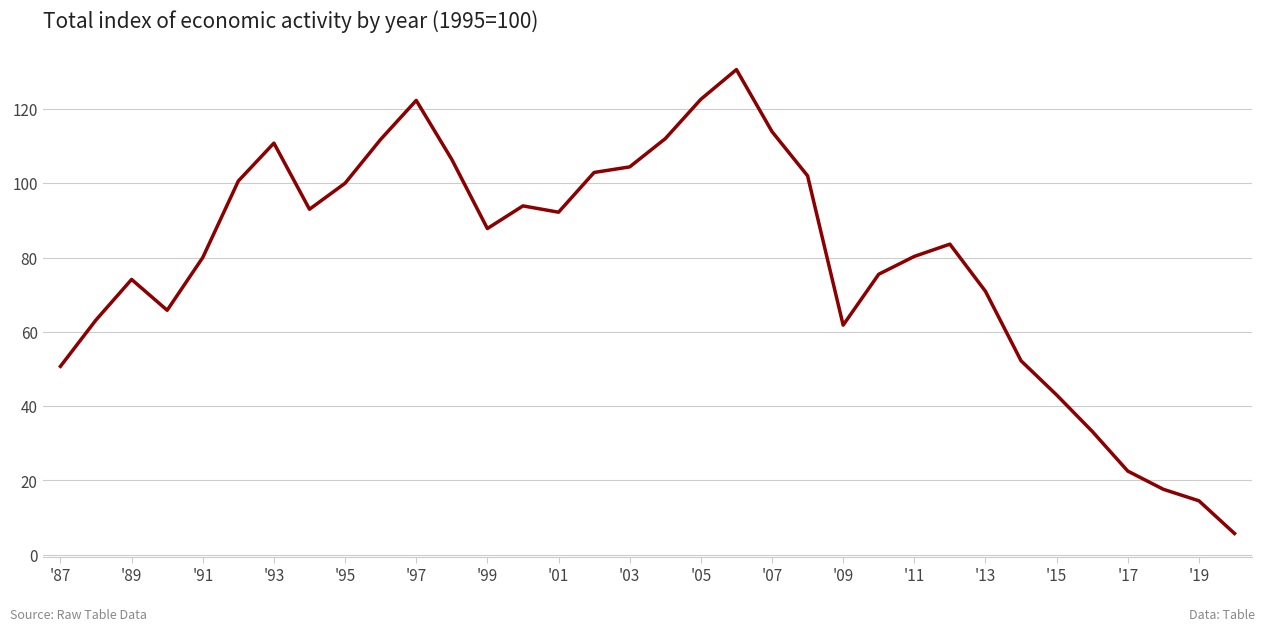

What is the smallest value displayed?

5.7